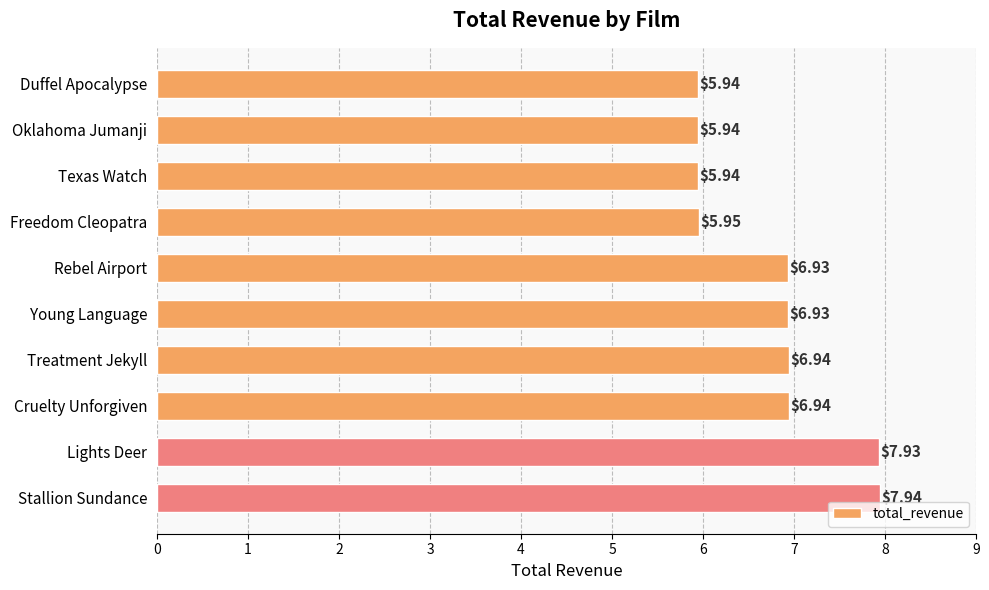

Which has a higher value, Texas Watch or Treatment Jekyll?

Treatment Jekyll